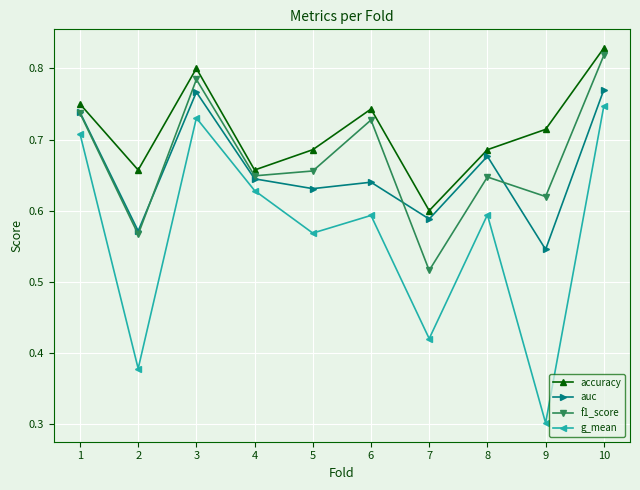

At which category does auc reach its first local valley?

2